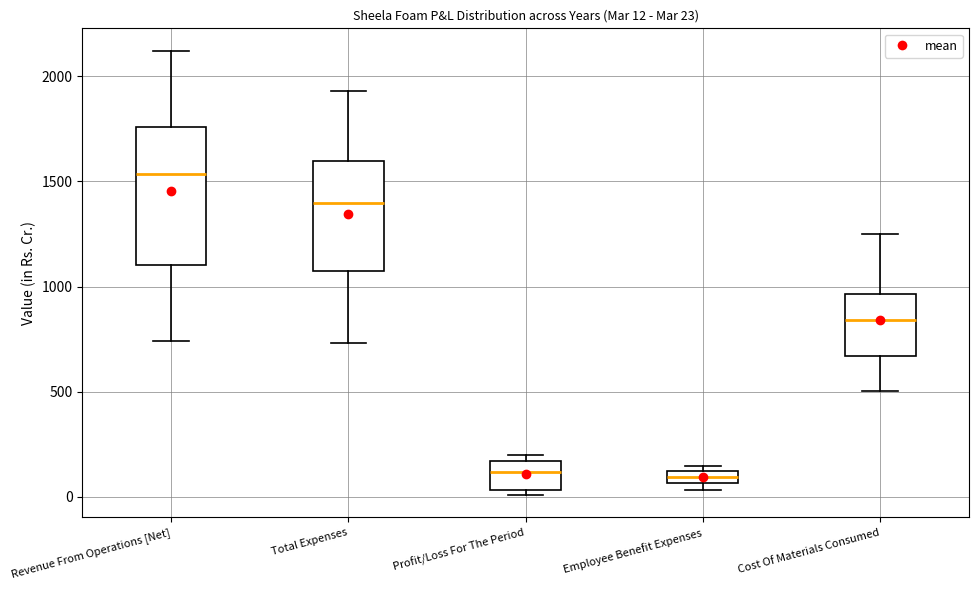

Which box is the tallest, from its lower edge to its upper edge?

Revenue From Operations [Net]